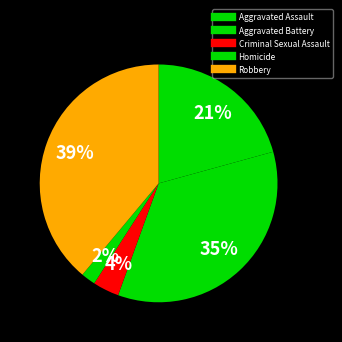

The Robbery slice represents 39% of the pie. True or false?

True